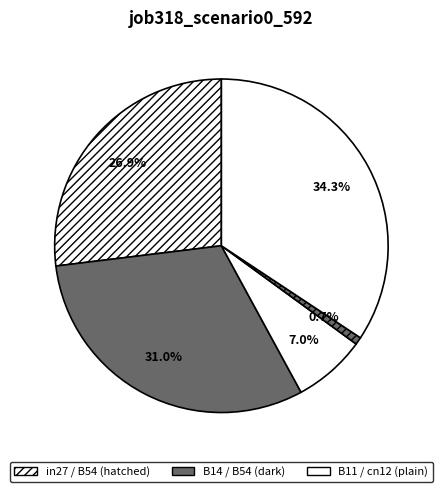

How many segments does this pie chart have?

5